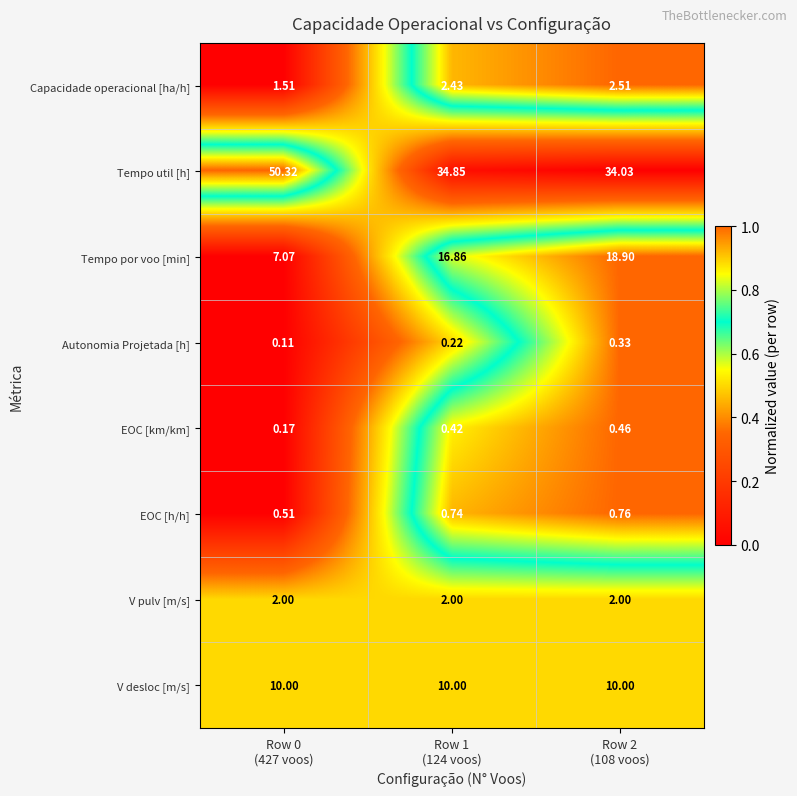

Which series has the largest range (max minus min)?

Tempo util [h]